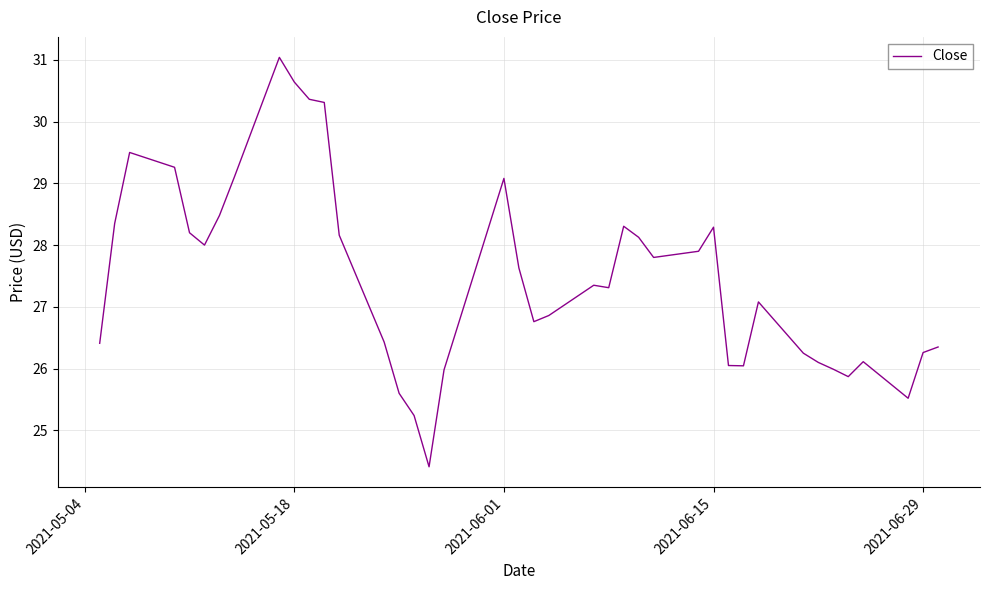

What is the minimum value shown in the chart?

24.4